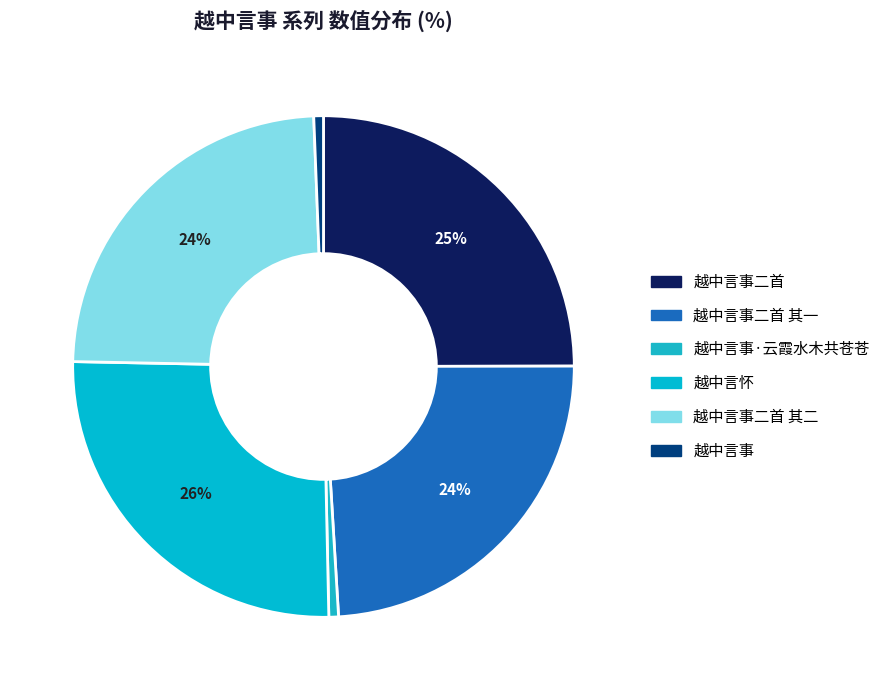

How many segments does this pie chart have?

6